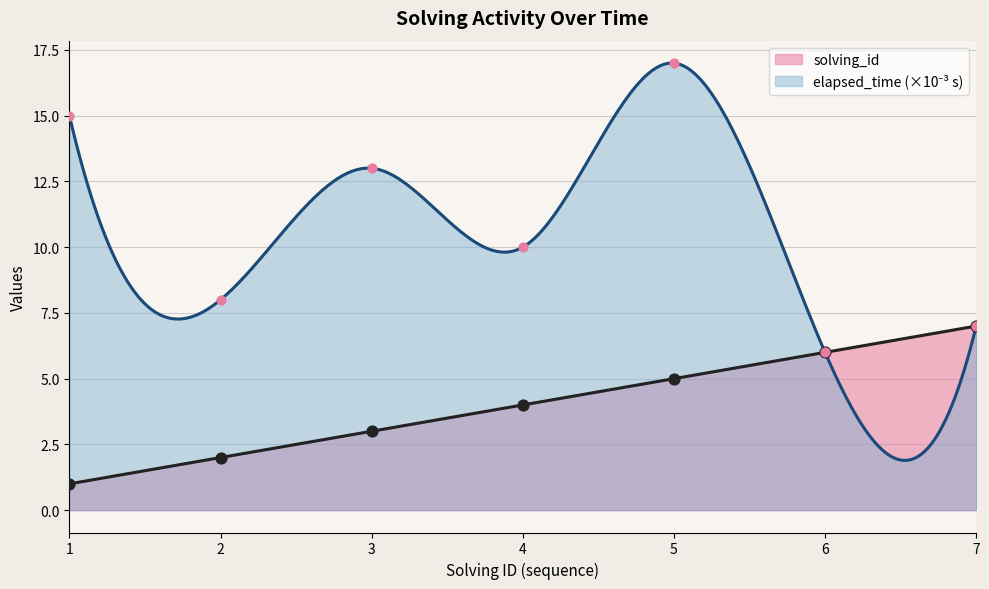

At which category is the sum across all series the highest?

5